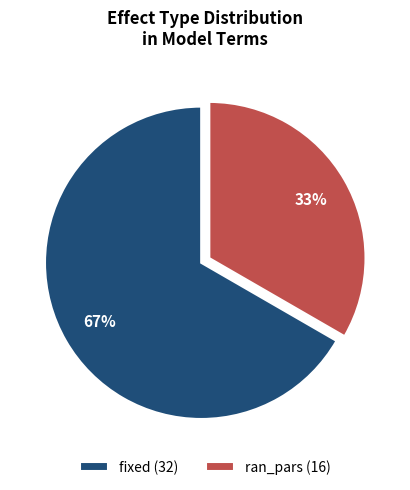

How many slices are in this pie chart?

2